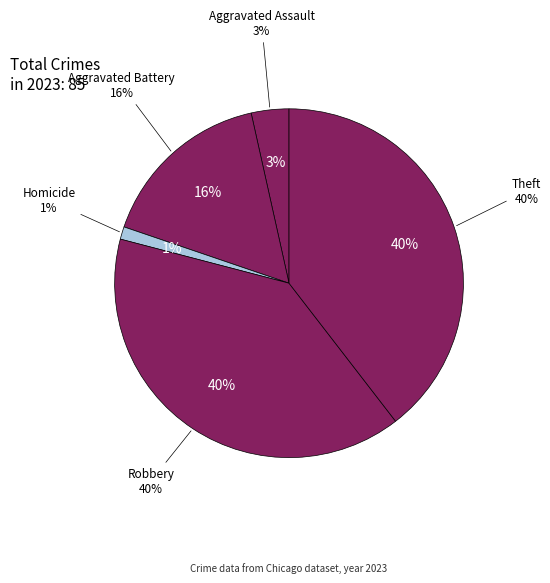

The Criminal Sexual Assault slice represents 0% of the pie. True or false?

True